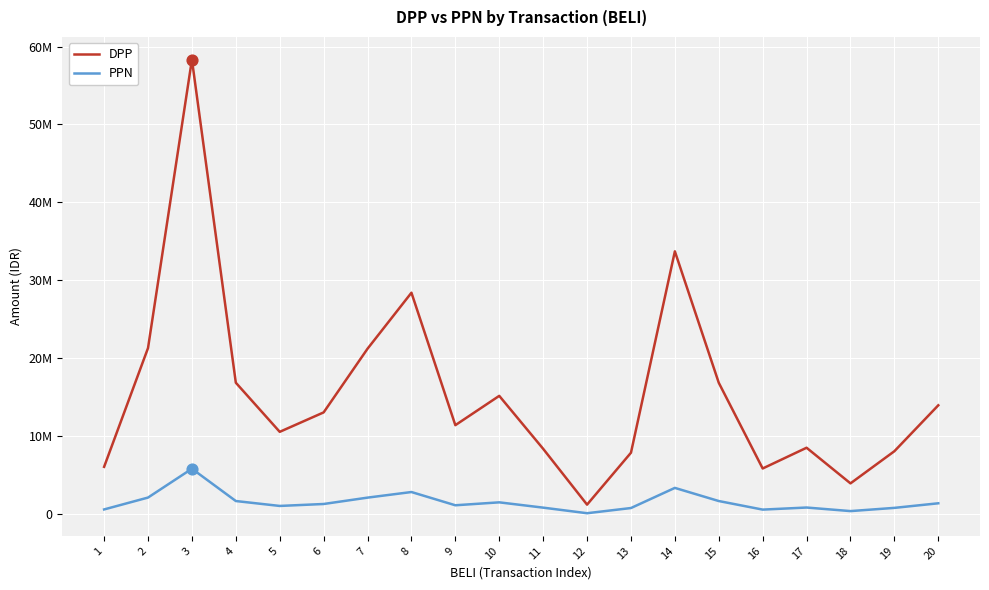

At which category is the sum across all series the highest?

3